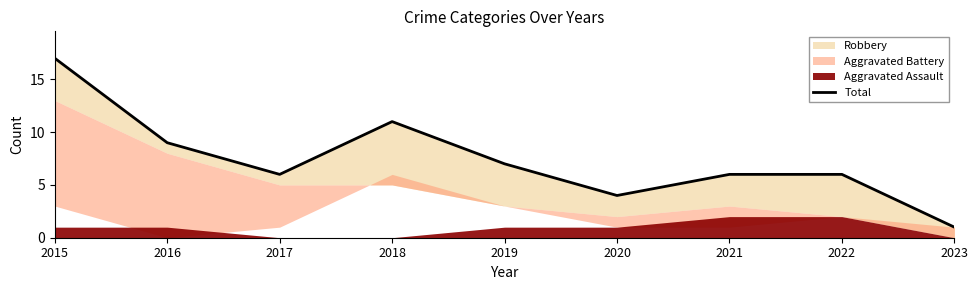

List the labels in order of value, largest first.

2015, 2018, 2016, 2019, 2017, 2021, 2022, 2020, 2023